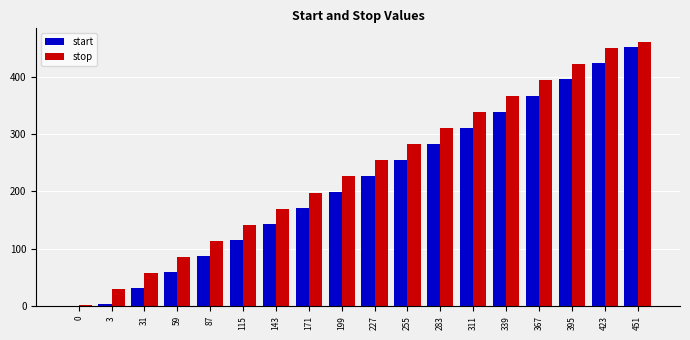

What value does the stop series have at 143, to the nearest 10?

170